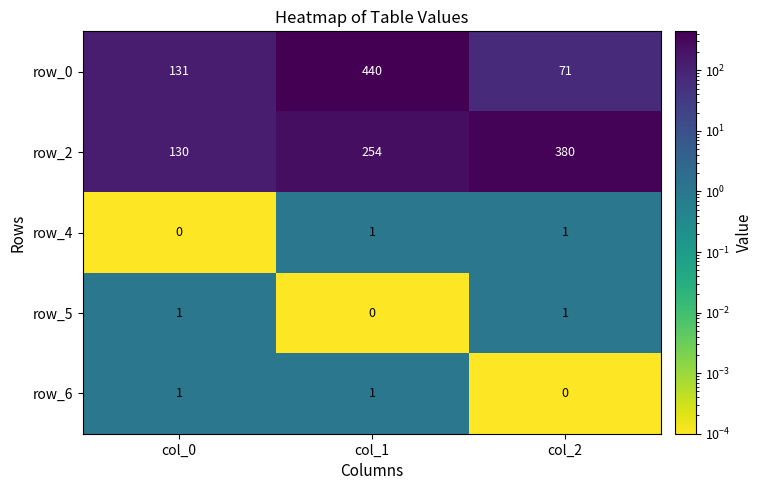

Reading left to right, transcribe all the data shown in this chart.

row_0: col_0=131	col_1=440	col_2=71
row_2: col_0=130	col_1=254	col_2=380
row_4: col_0=0	col_1=1	col_2=1
row_5: col_0=1	col_1=0	col_2=1
row_6: col_0=1	col_1=1	col_2=0